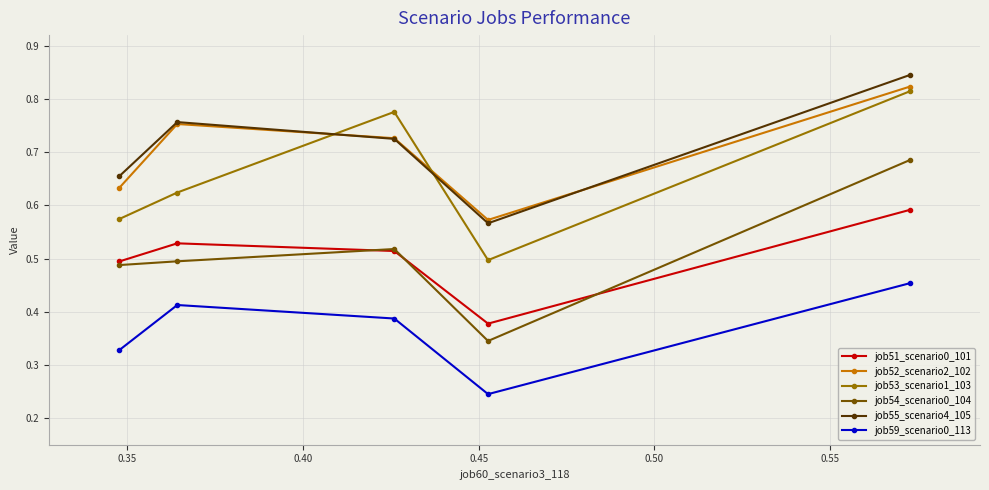

True or false: job54_scenario0_104 and job52_scenario2_102 intersect in this chart.

False